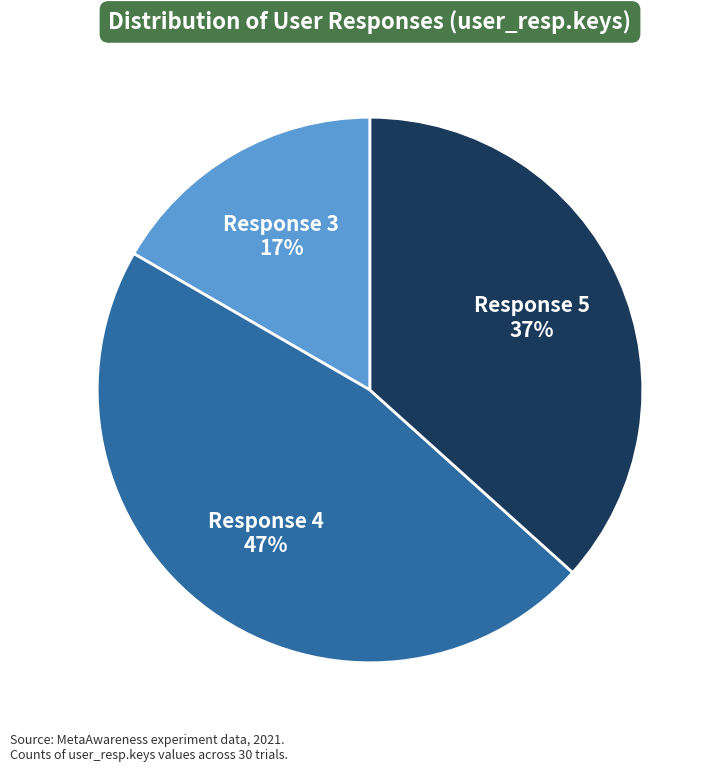

To the nearest percent, what is the average slice percentage?

33%